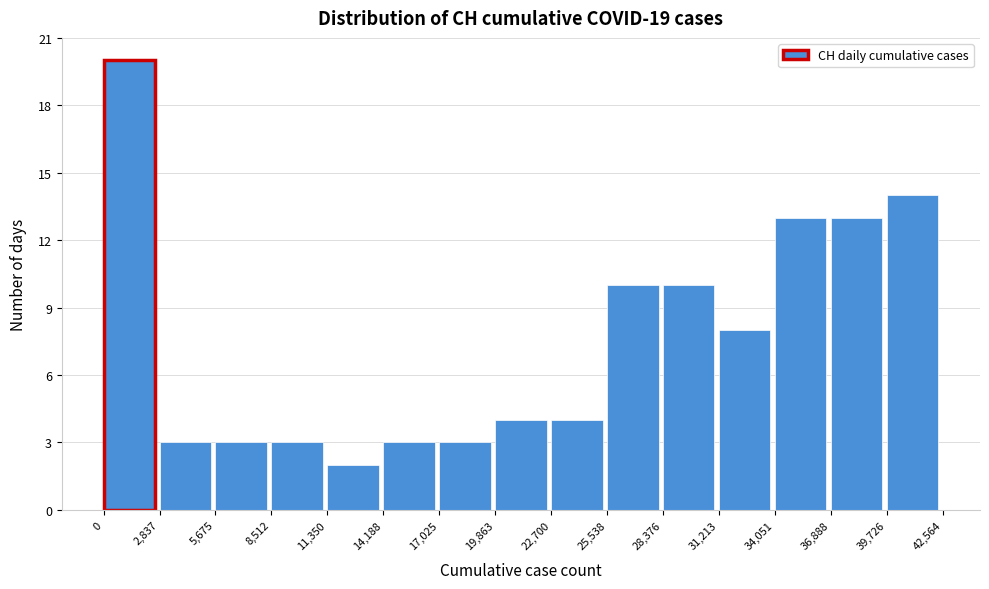

Reading left to right, list every bar in this chart as the range it spans on the x-axis followed by its height. The values are not printed on the chart, so give them approximately, as read against the axis.

0 to 2,837: 20
2,837 to 5,675: 3
5,675 to 8,512: 3
8,512 to 11,350: 3
11,350 to 14,188: 2
14,188 to 17,025: 3
17,025 to 19,863: 3
19,863 to 22,700: 4
22,700 to 25,538: 4
25,538 to 28,376: 10
28,376 to 31,213: 10
31,213 to 34,051: 8
34,051 to 36,888: 13
36,888 to 39,726: 13
39,726 to 42,564: 14